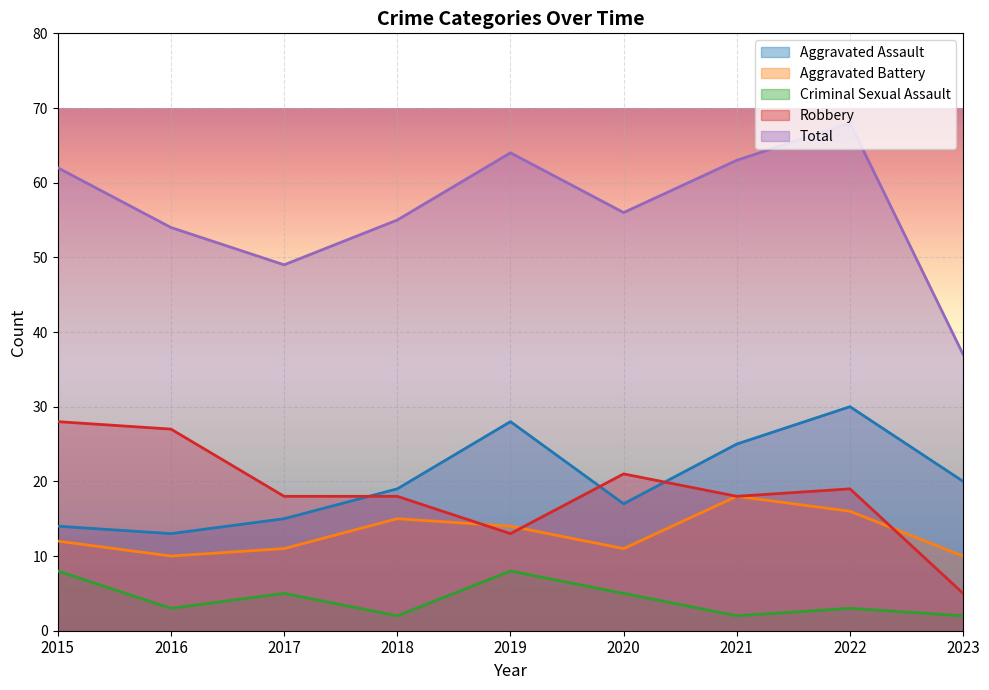

How many interior local peaks does the Robbery series have?

2